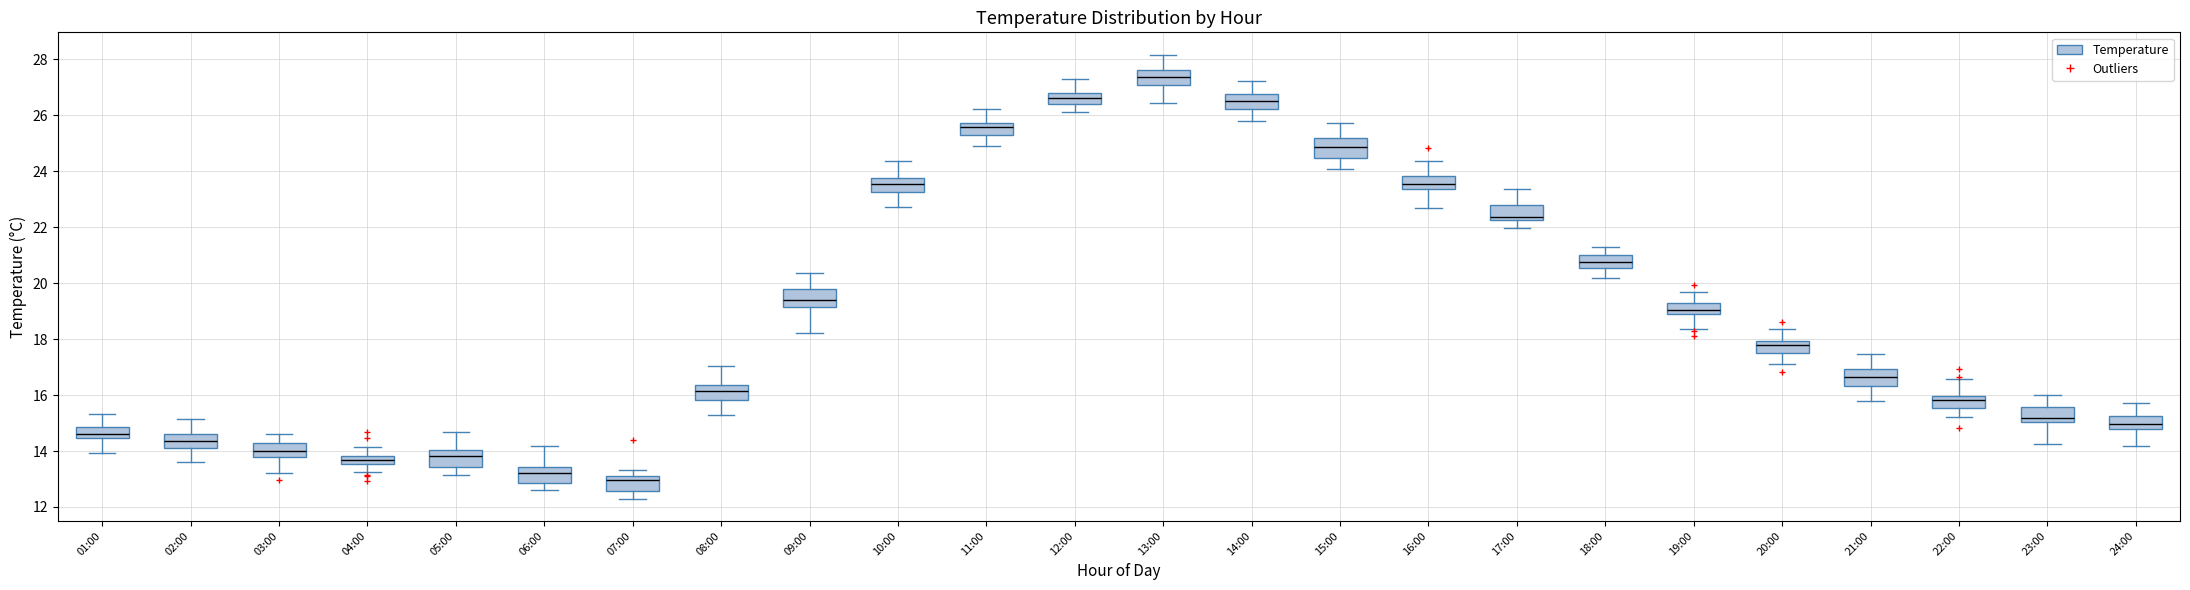

Which box has the highest median line?

13:00